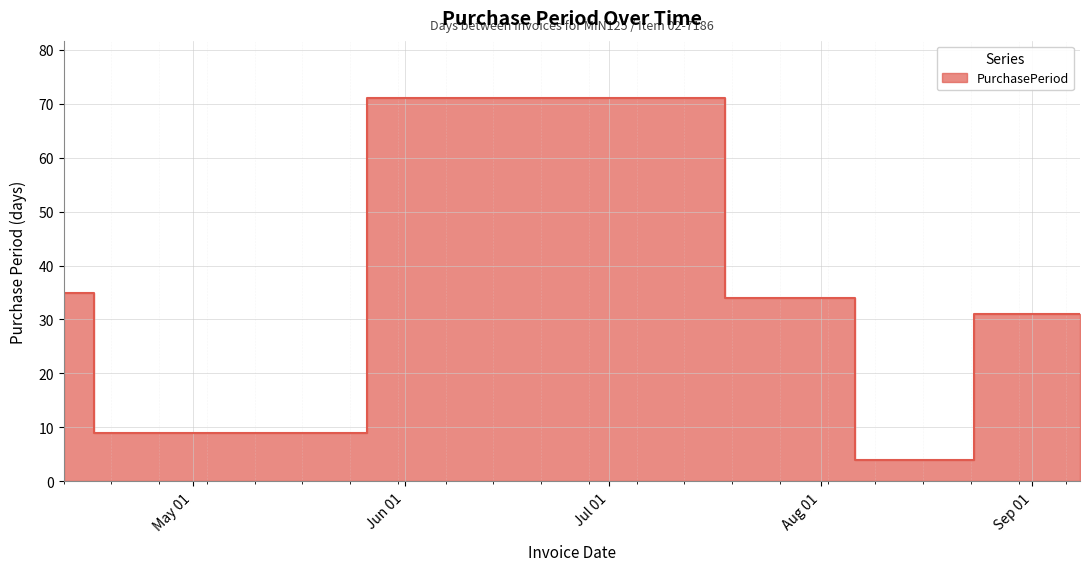

The value at 2016-08-08 is 2. True or false?

False